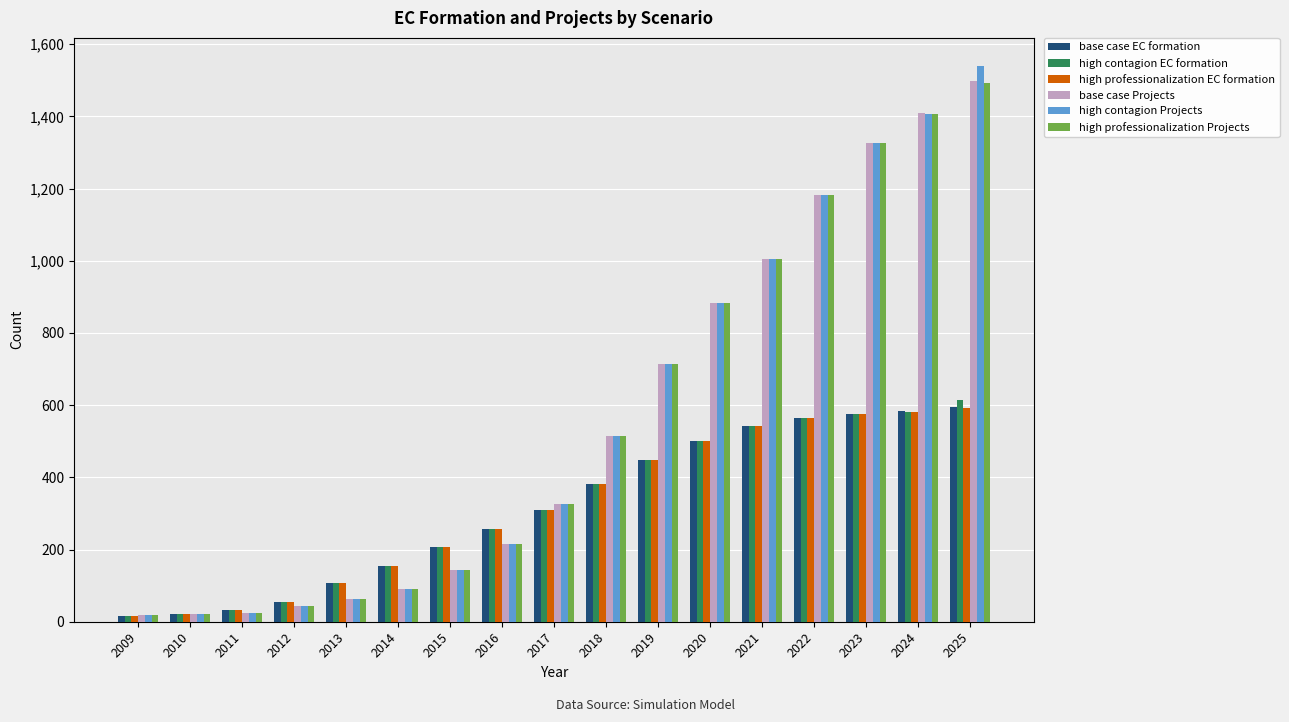

At how many categories does at least one series exceed 1369?

2